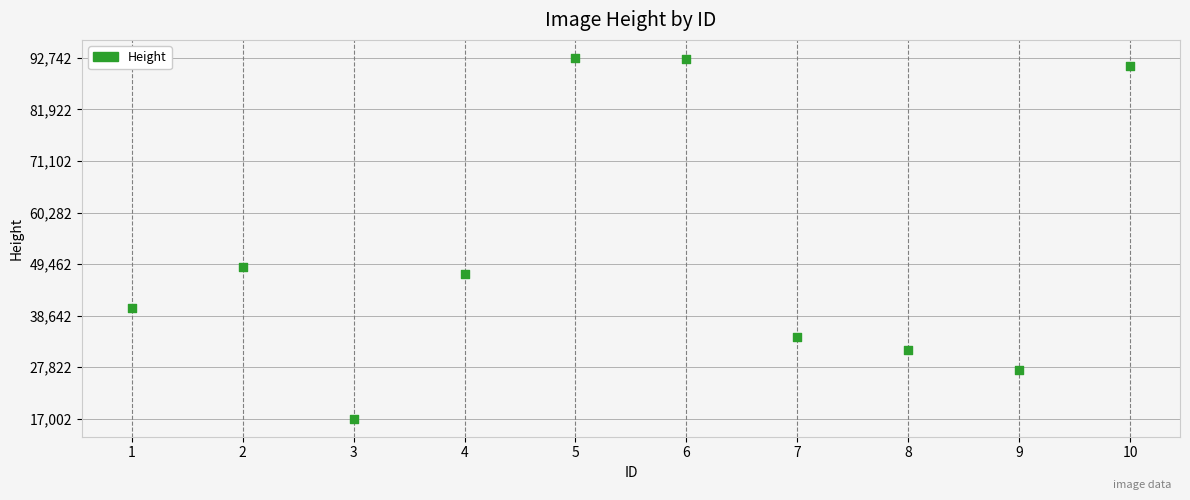

What is the range of Y values (max minus min)?

75740